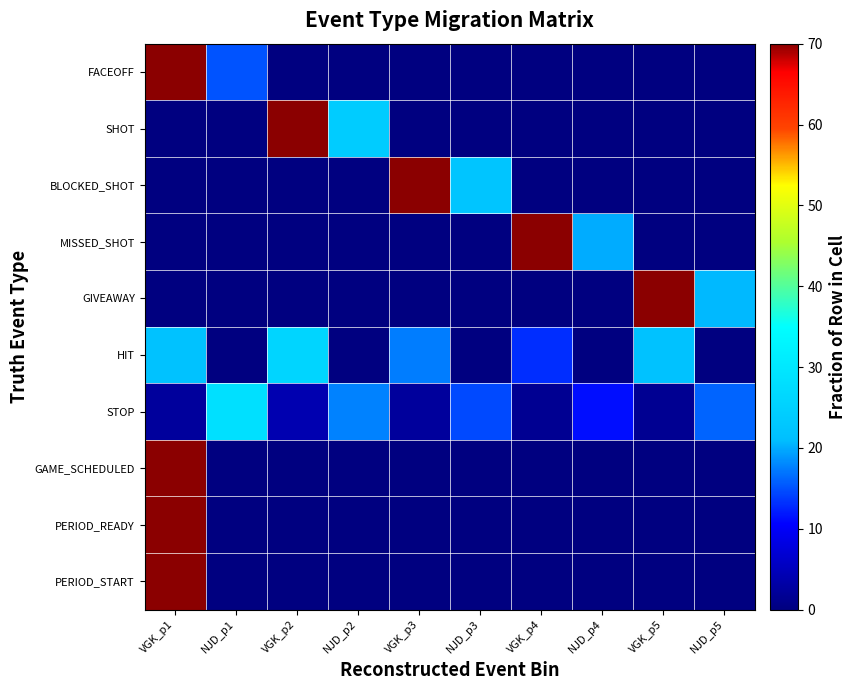

Reading left to right, what are all the values shown in this chart?

FACEOFF: VGK_p1=84.9	NJD_p1=15.1	VGK_p2=0.0	NJD_p2=0.0	VGK_p3=0.0	NJD_p3=0.0	VGK_p4=0.0	NJD_p4=0.0	VGK_p5=0.0	NJD_p5=0.0
SHOT: VGK_p1=0.0	NJD_p1=0.0	VGK_p2=76.0	NJD_p2=24.0	VGK_p3=0.0	NJD_p3=0.0	VGK_p4=0.0	NJD_p4=0.0	VGK_p5=0.0	NJD_p5=0.0
BLOCKED_SHOT: VGK_p1=0.0	NJD_p1=0.0	VGK_p2=0.0	NJD_p2=0.0	VGK_p3=77.5	NJD_p3=22.5	VGK_p4=0.0	NJD_p4=0.0	VGK_p5=0.0	NJD_p5=0.0
MISSED_SHOT: VGK_p1=0.0	NJD_p1=0.0	VGK_p2=0.0	NJD_p2=0.0	VGK_p3=0.0	NJD_p3=0.0	VGK_p4=80.0	NJD_p4=20.0	VGK_p5=0.0	NJD_p5=0.0
GIVEAWAY: VGK_p1=0.0	NJD_p1=0.0	VGK_p2=0.0	NJD_p2=0.0	VGK_p3=0.0	NJD_p3=0.0	VGK_p4=0.0	NJD_p4=0.0	VGK_p5=79.2	NJD_p5=20.8
HIT: VGK_p1=21.7	NJD_p1=0.0	VGK_p2=26.1	NJD_p2=0.0	VGK_p3=17.4	NJD_p3=0.0	VGK_p4=13.0	NJD_p4=0.0	VGK_p5=21.7	NJD_p5=0.0
STOP: VGK_p1=2.4	NJD_p1=28.2	VGK_p2=4.0	NJD_p2=17.7	VGK_p3=2.4	NJD_p3=14.5	VGK_p4=1.6	NJD_p4=11.3	VGK_p5=1.6	NJD_p5=16.1
GAME_SCHEDULED: VGK_p1=100.0	NJD_p1=0.0	VGK_p2=0.0	NJD_p2=0.0	VGK_p3=0.0	NJD_p3=0.0	VGK_p4=0.0	NJD_p4=0.0	VGK_p5=0.0	NJD_p5=0.0
PERIOD_READY: VGK_p1=100.0	NJD_p1=0.0	VGK_p2=0.0	NJD_p2=0.0	VGK_p3=0.0	NJD_p3=0.0	VGK_p4=0.0	NJD_p4=0.0	VGK_p5=0.0	NJD_p5=0.0
PERIOD_START: VGK_p1=100.0	NJD_p1=0.0	VGK_p2=0.0	NJD_p2=0.0	VGK_p3=0.0	NJD_p3=0.0	VGK_p4=0.0	NJD_p4=0.0	VGK_p5=0.0	NJD_p5=0.0